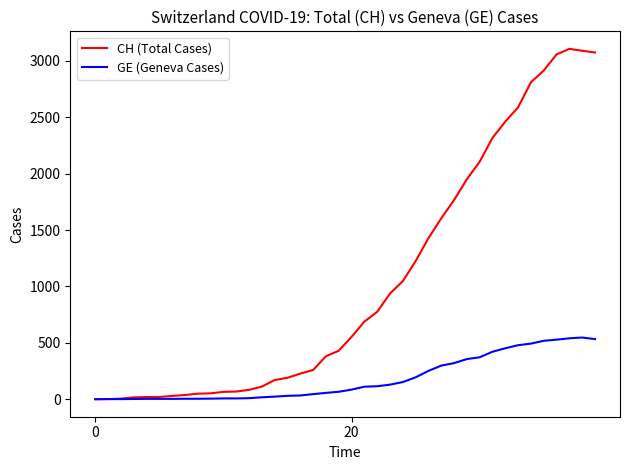

Which series has the largest range (max minus min)?

CH (Total Cases)